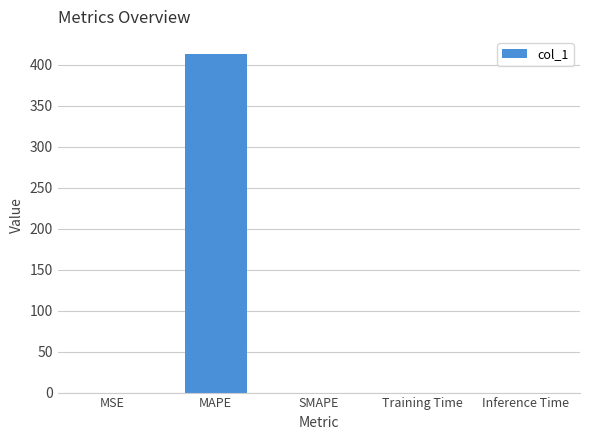

What is the sum of all values?

413.1